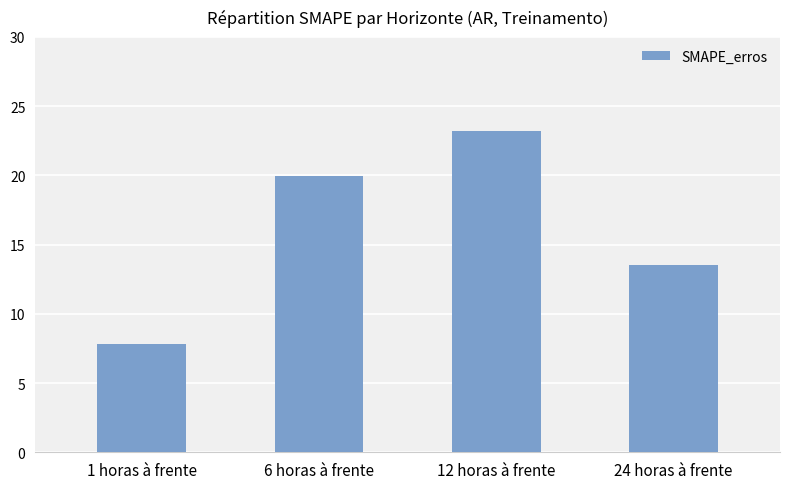

What is the greatest value displayed?

23.2